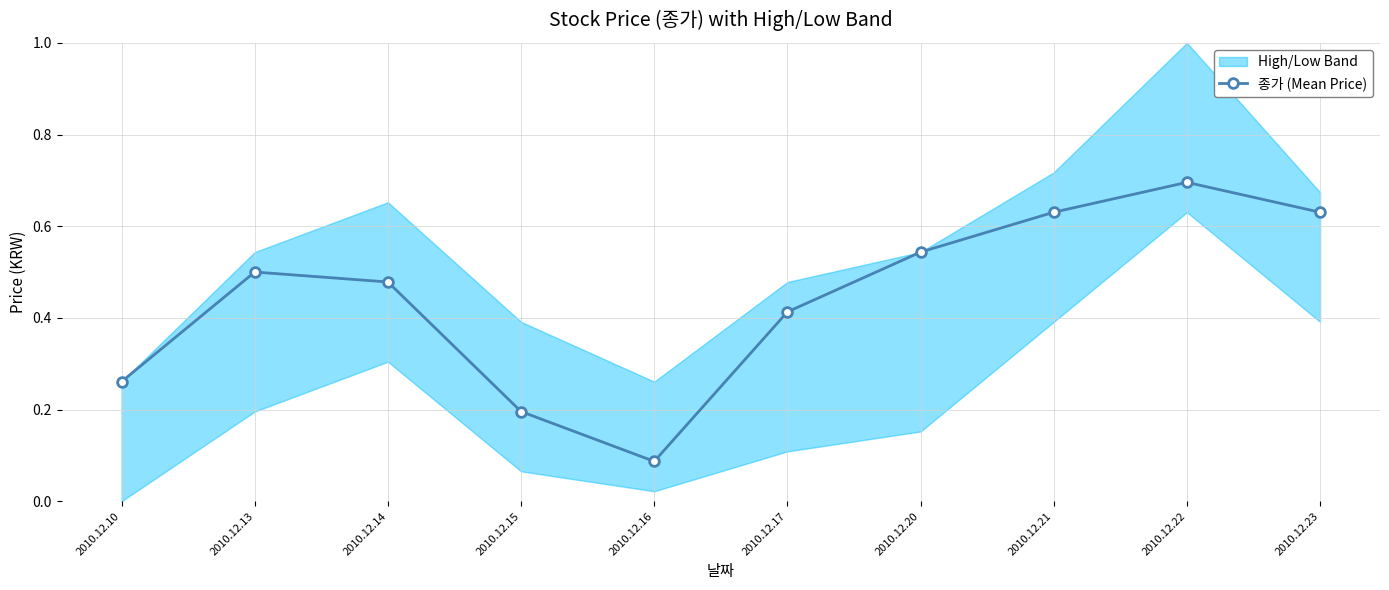

Reading right to left, list all the values displayed in this chart.

0.6	0.7	0.6	0.5	0.4	0.1	0.2	0.5	0.5	0.3